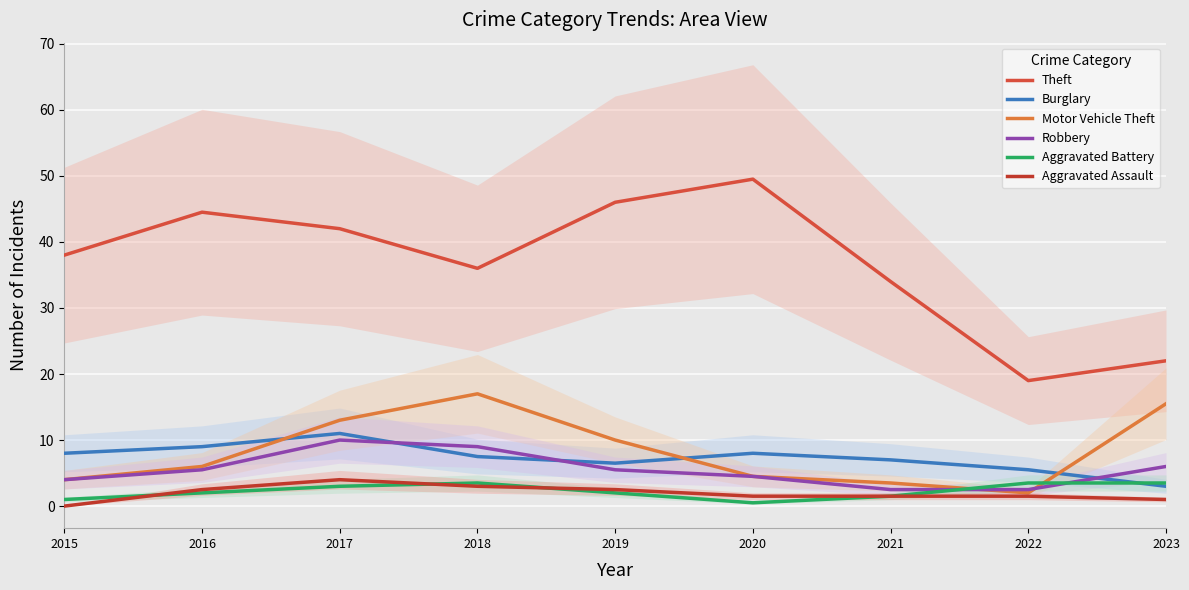

Reading left to right, what are all the values shown in this chart?

Theft: 38.0	44.5	42.0	36.0	46.0	49.5	34.0	19.0	22.0
Burglary: 8.0	9.0	11.0	7.5	6.5	8.0	7.0	5.5	3.0
Motor Vehicle Theft: 4.0	6.0	13.0	17.0	10.0	4.5	3.5	2.0	15.5
Robbery: 4.0	5.5	10.0	9.0	5.5	4.5	2.5	2.5	6.0
Aggravated Battery: 1.0	2.0	3.0	3.5	2.0	0.5	1.5	3.5	3.5
Aggravated Assault: 0.0	2.5	4.0	3.0	2.5	1.5	1.5	1.5	1.0